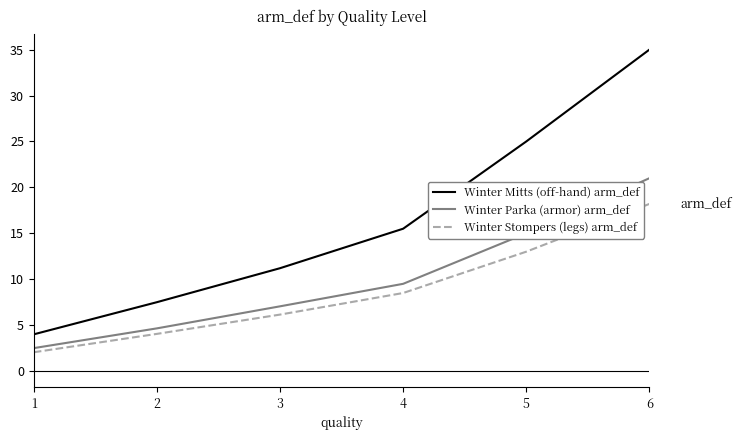

Which series changed the most between 1 and 2?

Winter Mitts (off-hand) arm_def